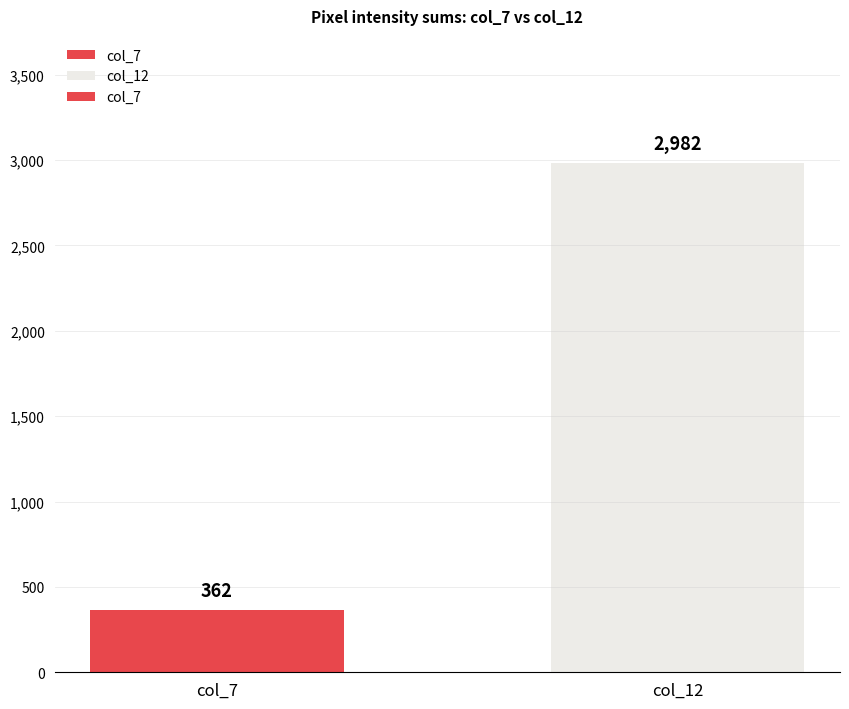

Between col_12 and col_7, which is larger?

col_12